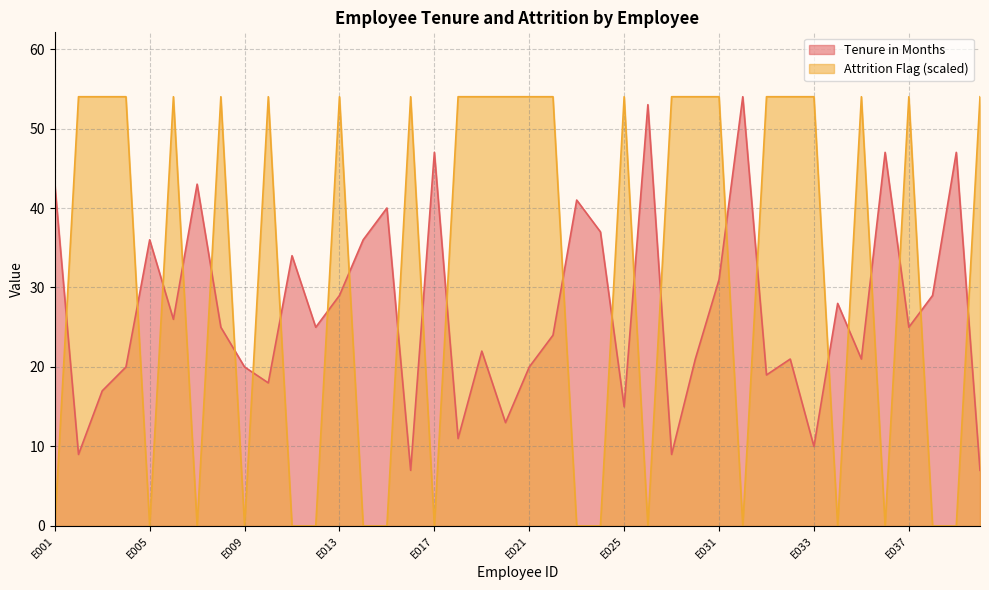

What is the sum of the Attrition Flag values at E006 and E011?

54